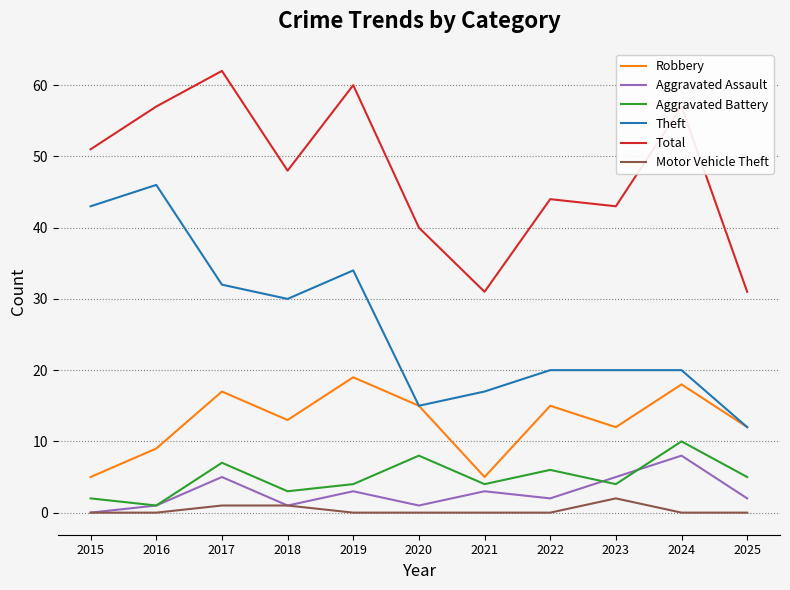

Which category has the highest value across all series?

2017